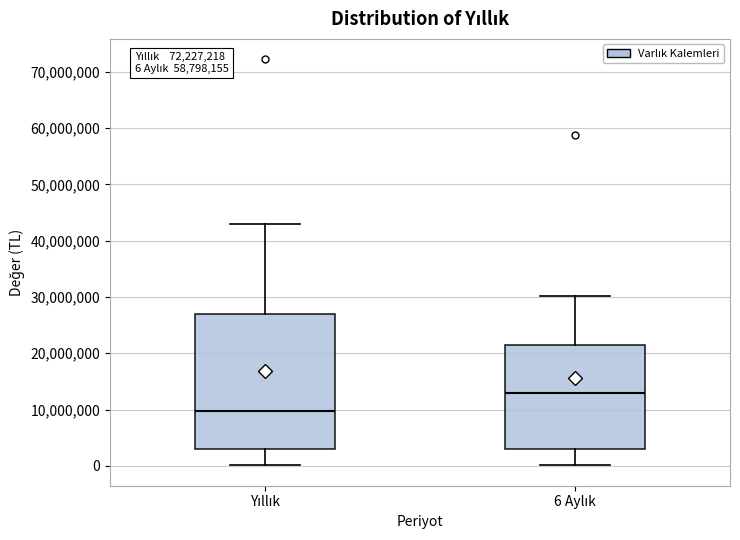

Comparing the boxes themselves (not the whiskers), which one is the tallest?

Yıllık